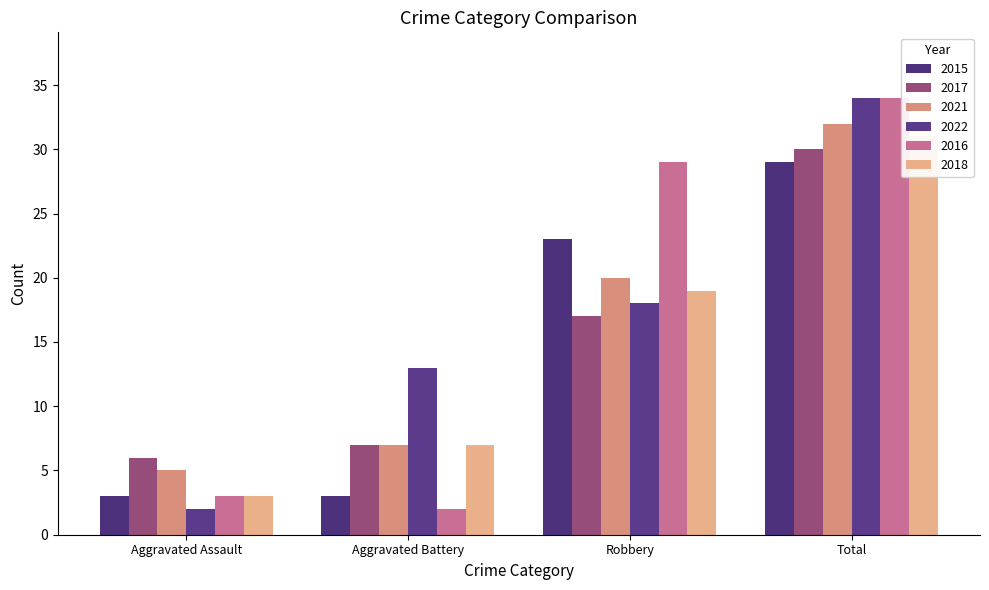

Are the bars grouped side by side (vs. stacked)?

Yes